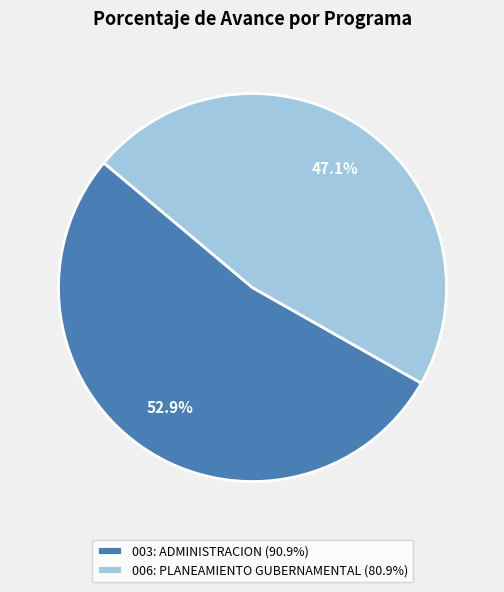

To the nearest percent, what is the average slice percentage?

50%